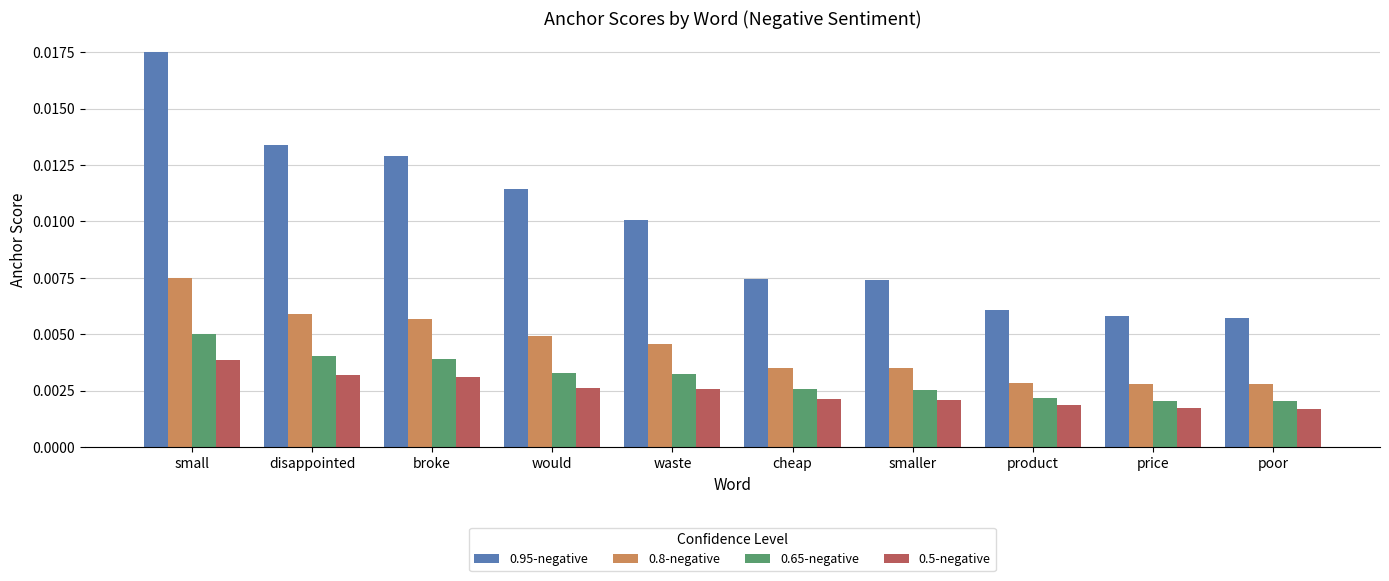

At small, list the series in order from smallest to largest.

0.5-negative, 0.65-negative, 0.8-negative, 0.95-negative